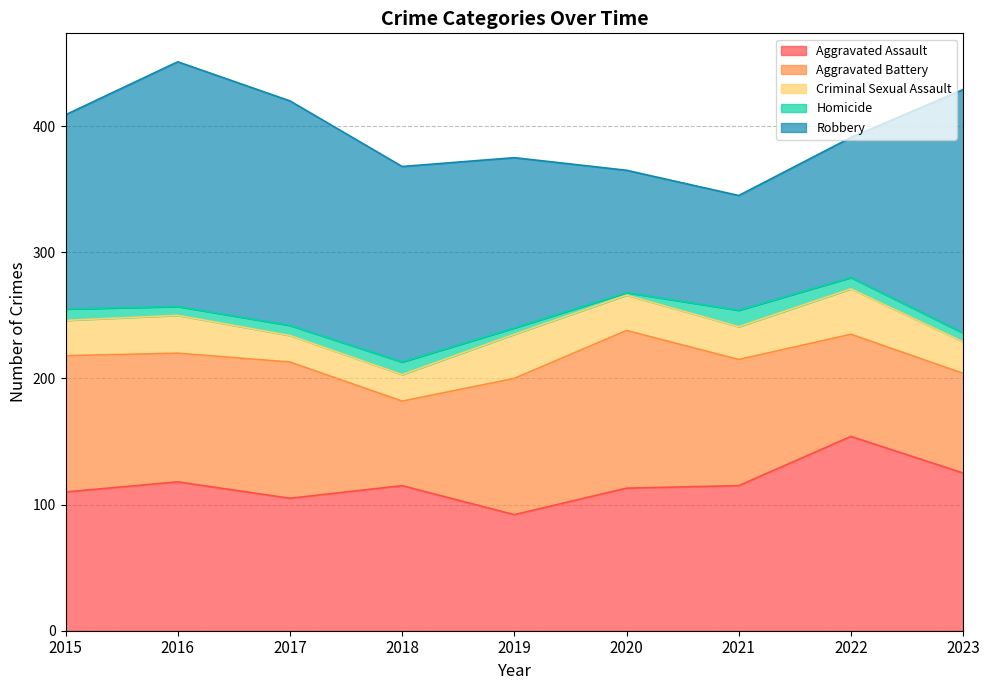

True or false: Aggravated Battery and Homicide intersect in this chart.

False